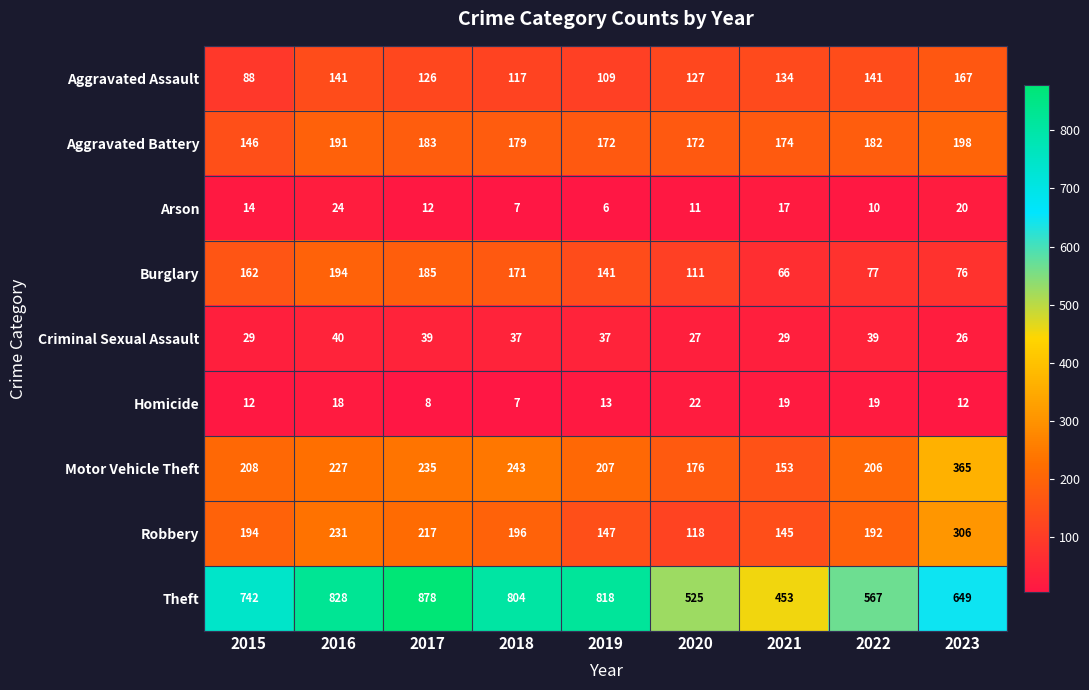

List the series in order of their peak value, lowest first.

Homicide, Arson, Criminal Sexual Assault, Aggravated Assault, Burglary, Aggravated Battery, Robbery, Motor Vehicle Theft, Theft